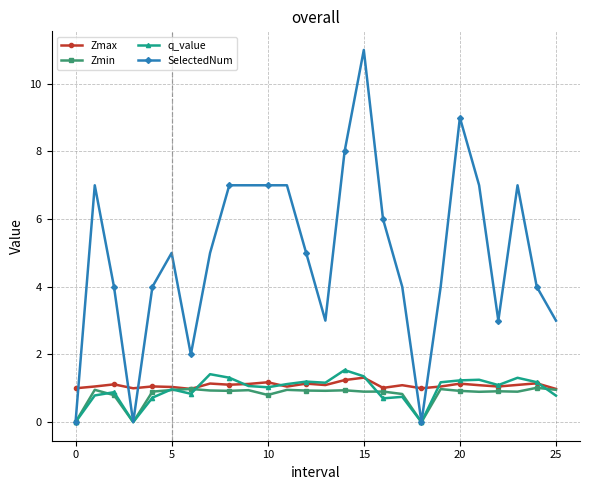

What is the maximum value for SelectedNum?

11.0